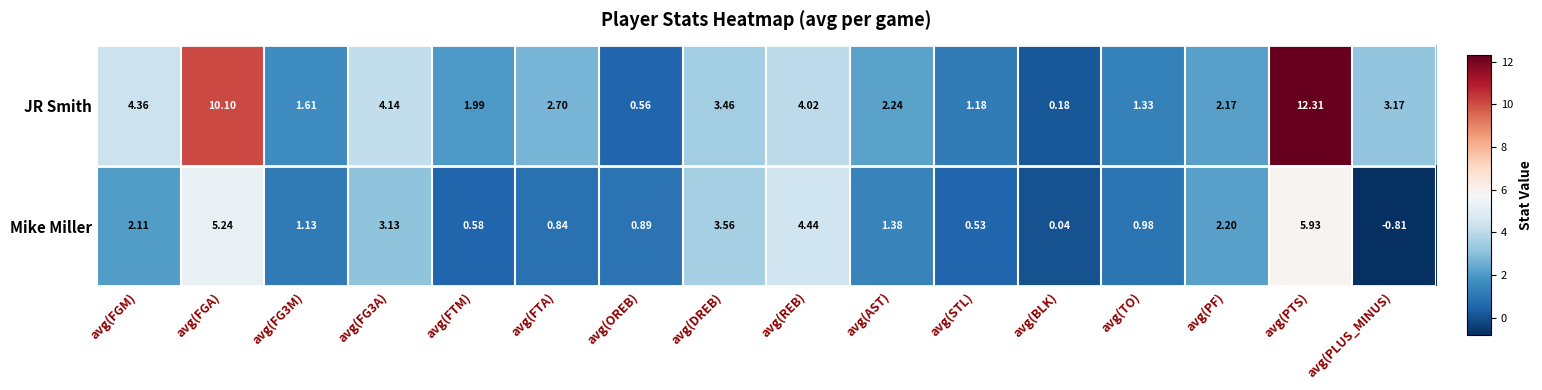

Rank the series at avg(PF) from highest to lowest value.

Mike Miller, JR Smith